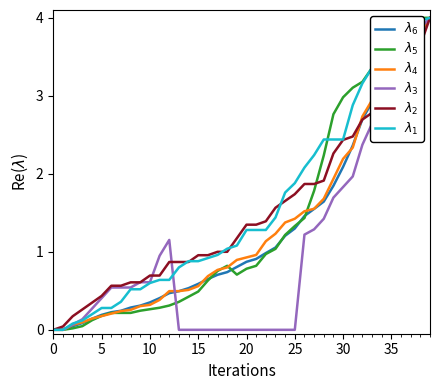

How many data points does each series have?

40